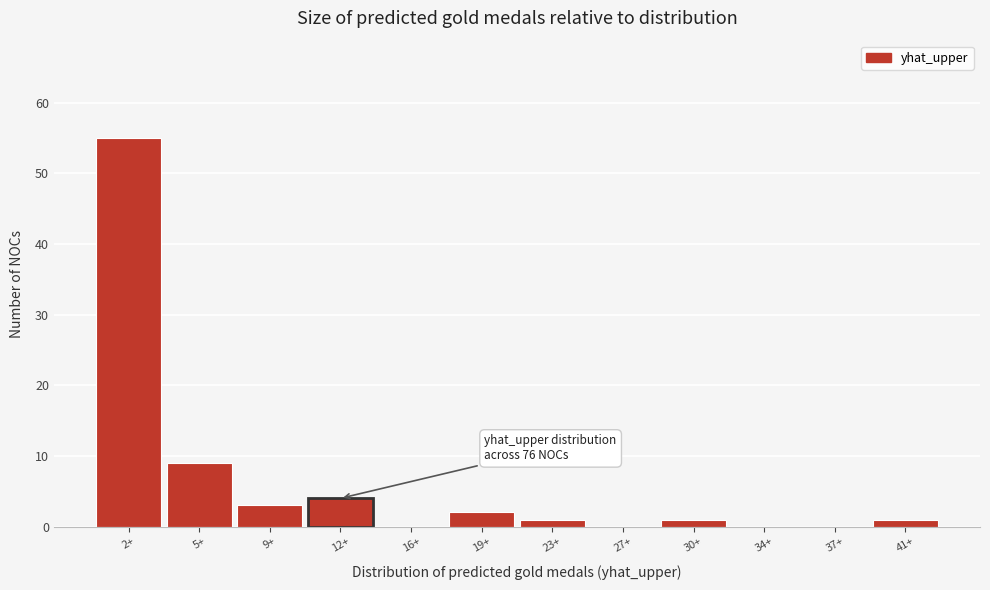

Reading right to left, what are all the values shown in this chart?

41+=1	37+=0	34+=0	30+=1	27+=0	23+=1	19+=2	16+=0	12+=4	9+=3	5+=9	2+=55